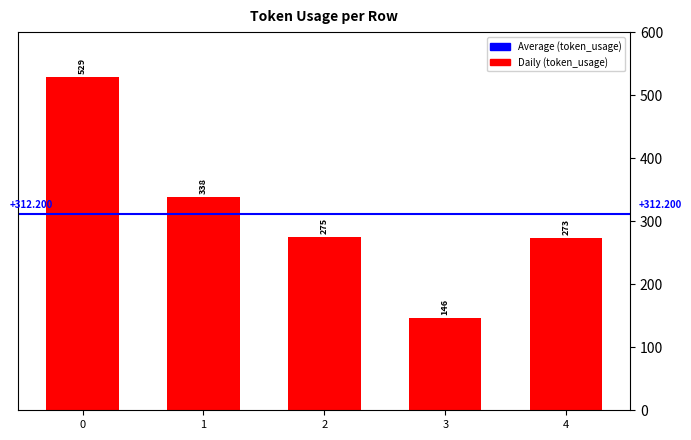

What is the greatest value displayed?

529